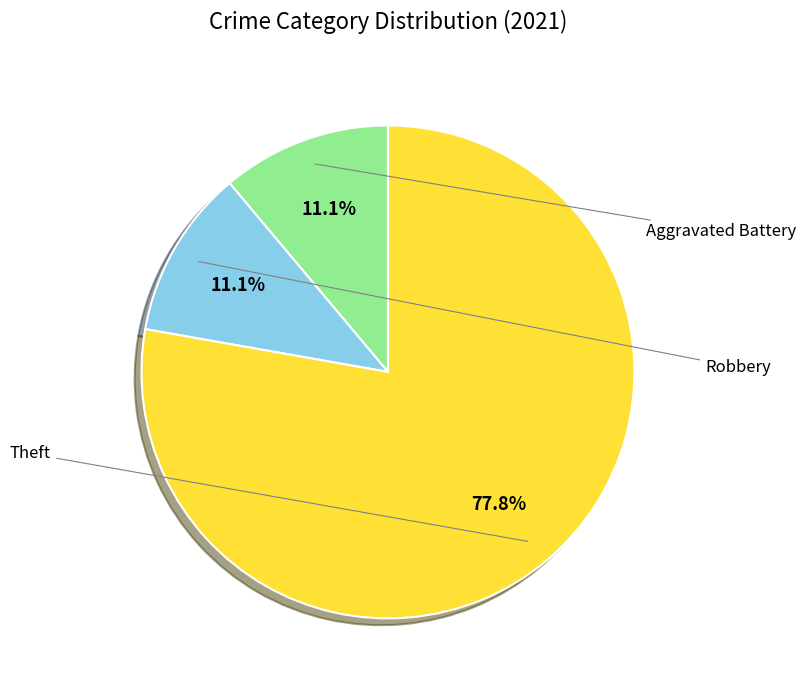

Does any single category account for the majority?

Yes